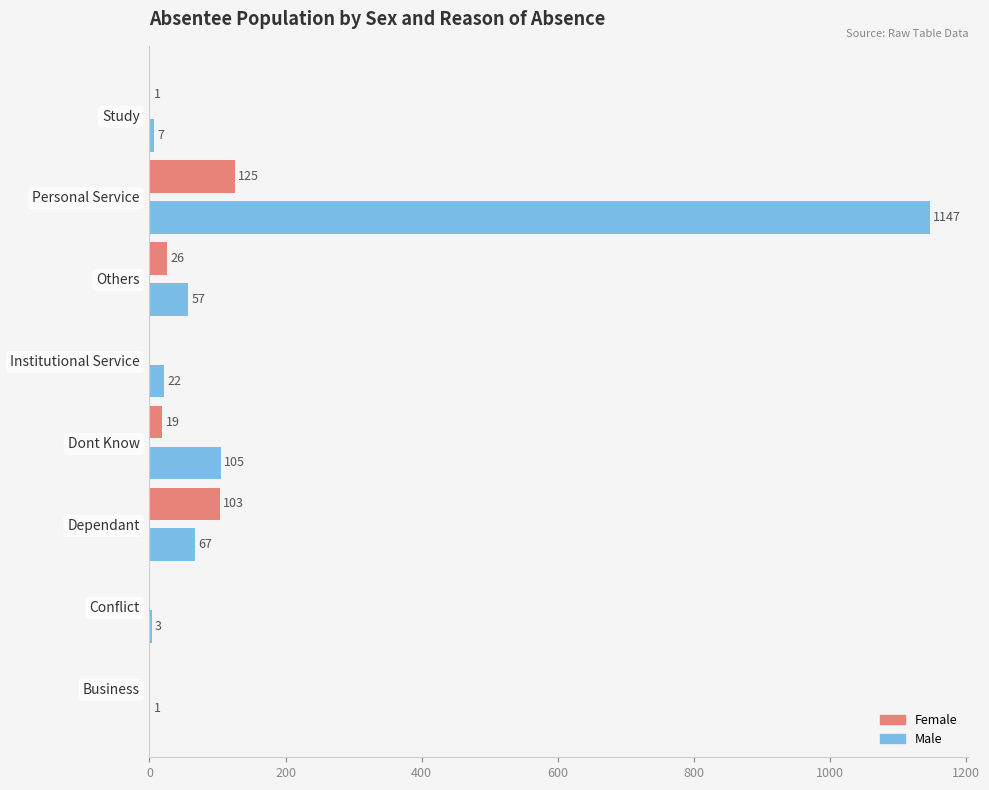

Which series changed the most between Dependant and Dont Know?

Female